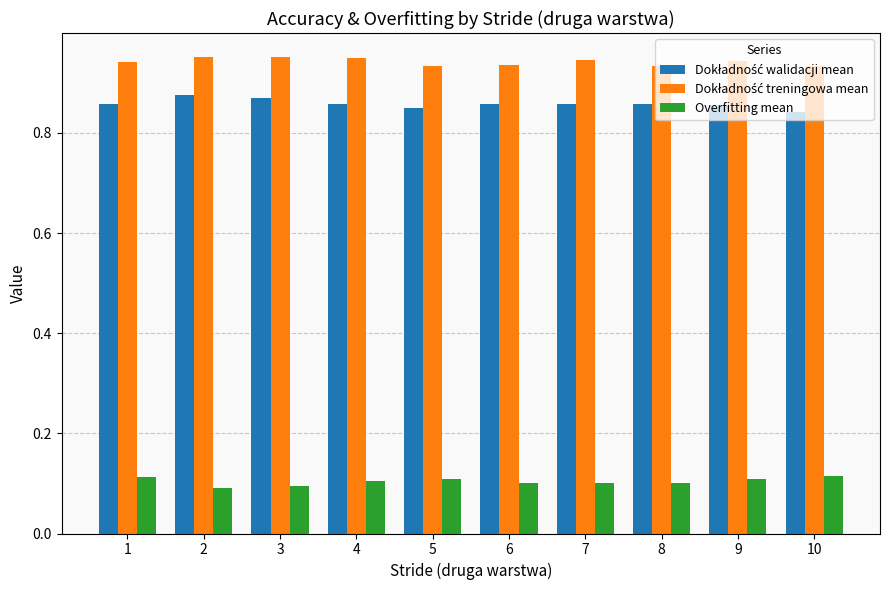

The Overfitting mean series shows 0.1 at 5. True or false?

True